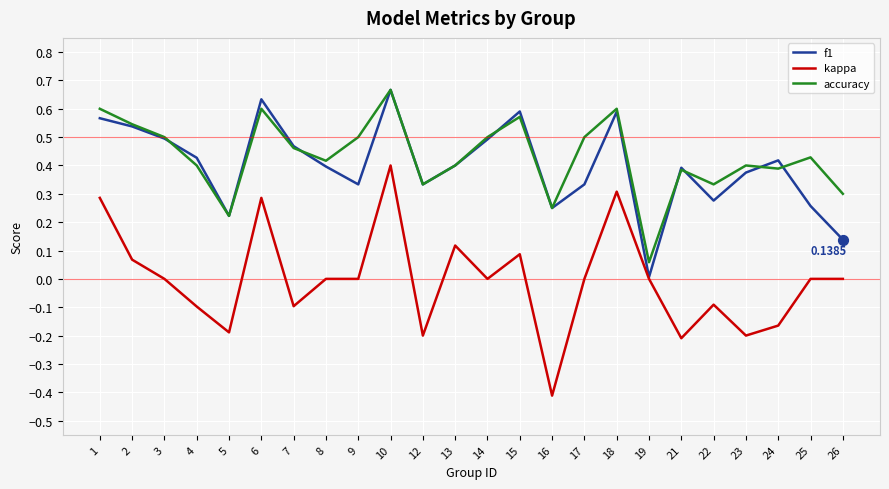

At how many categories does at least one series exceed 0?

24